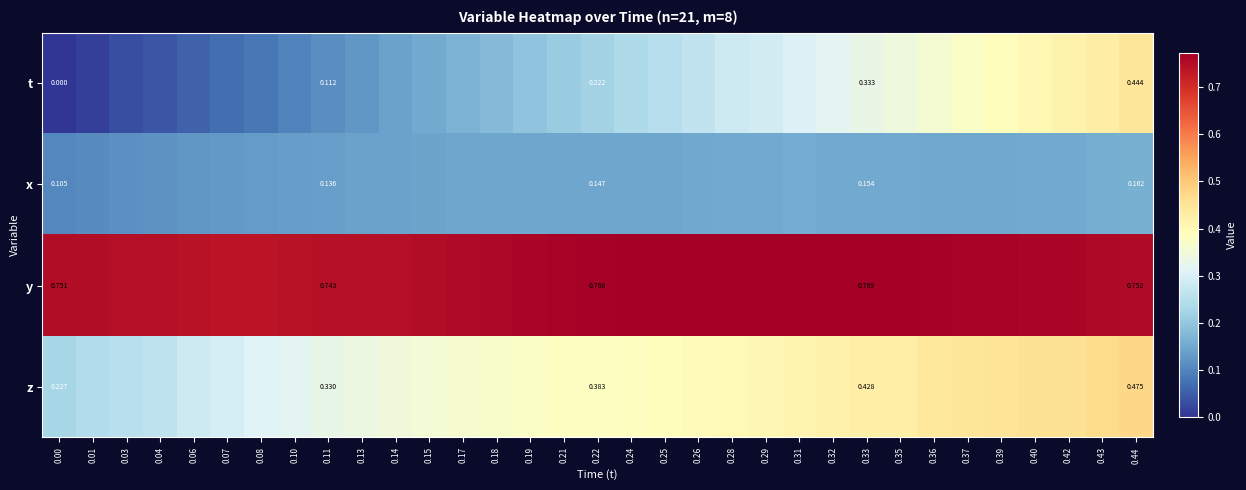

At which label is y closest to 0?

0.07